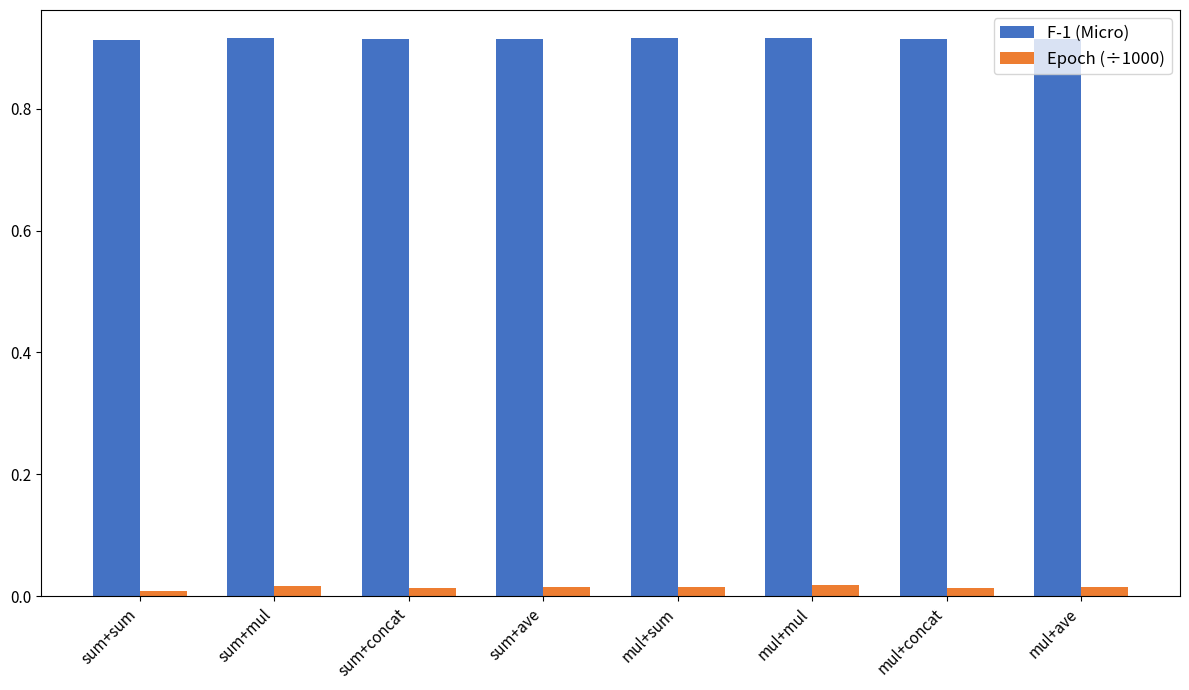

Which series has the largest total across all categories?

F-1 (Micro)